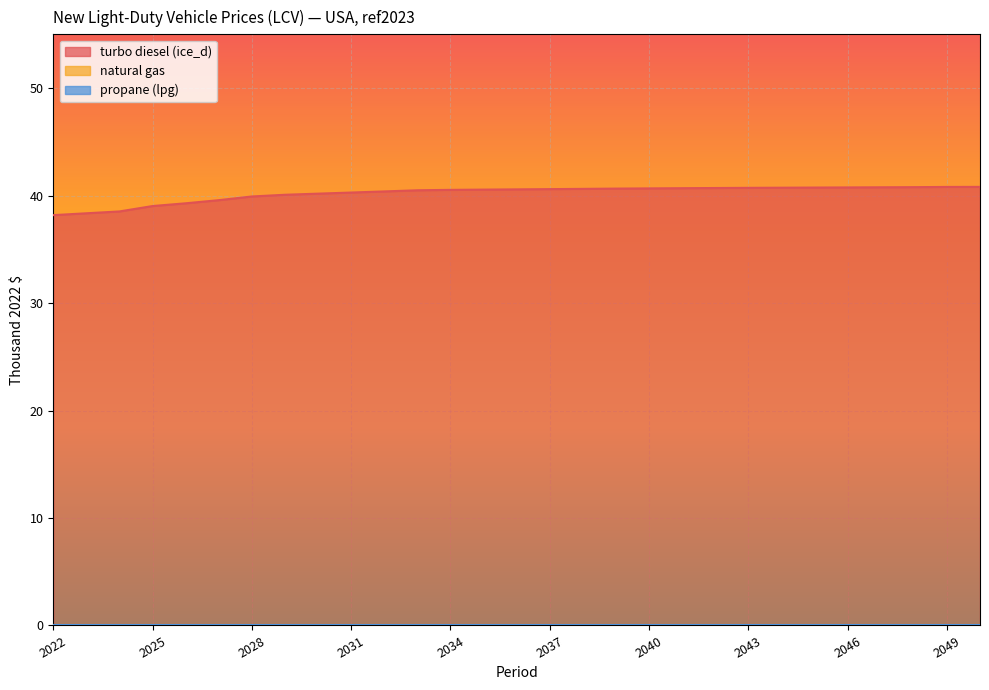

What is the value of the turbo diesel (ice_d) point at the 13th from the left?

40.5